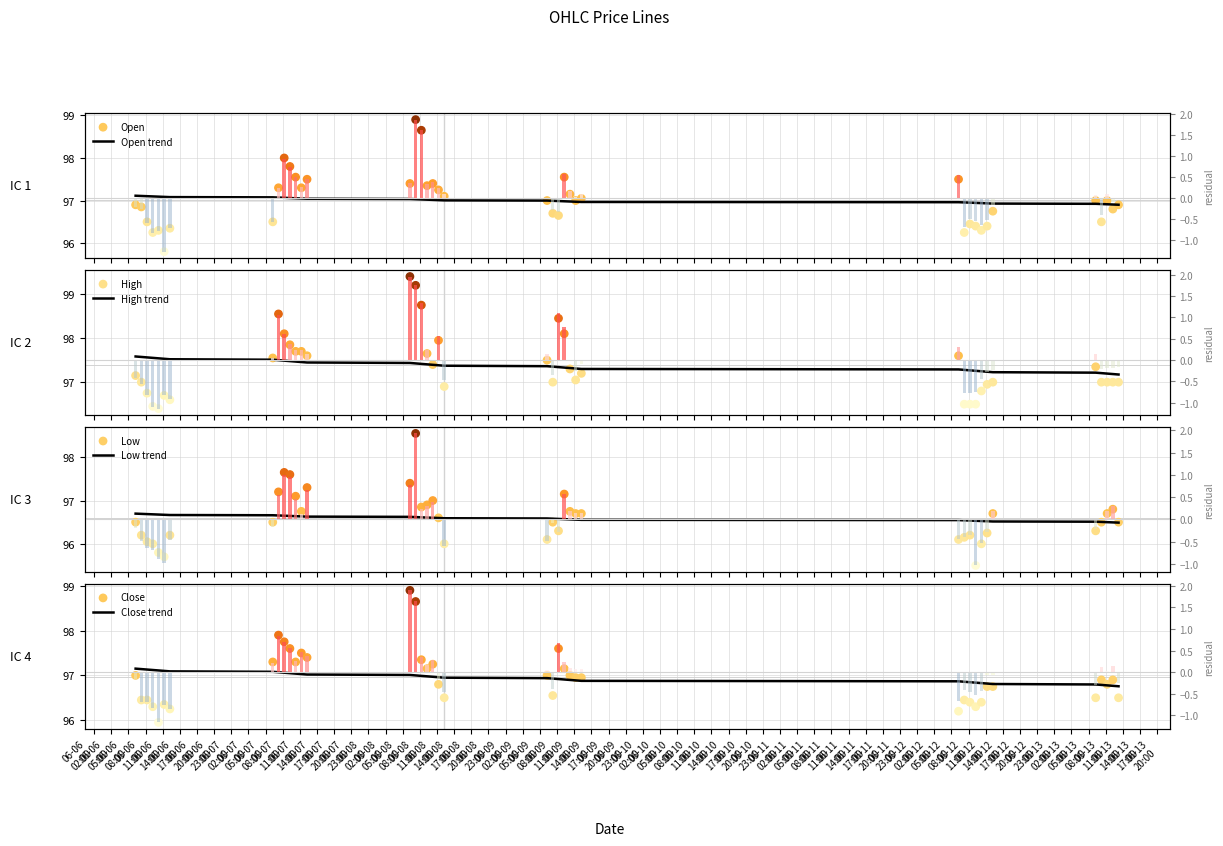

Which series reaches the minimum Y coordinate?

Low